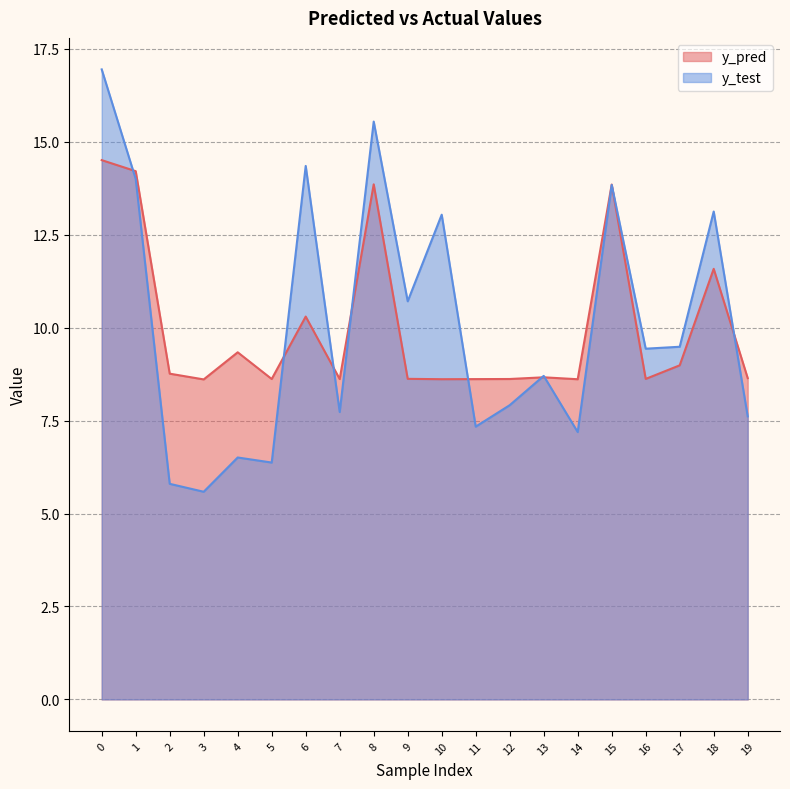

True or false: y_test and y_pred intersect in this chart.

True